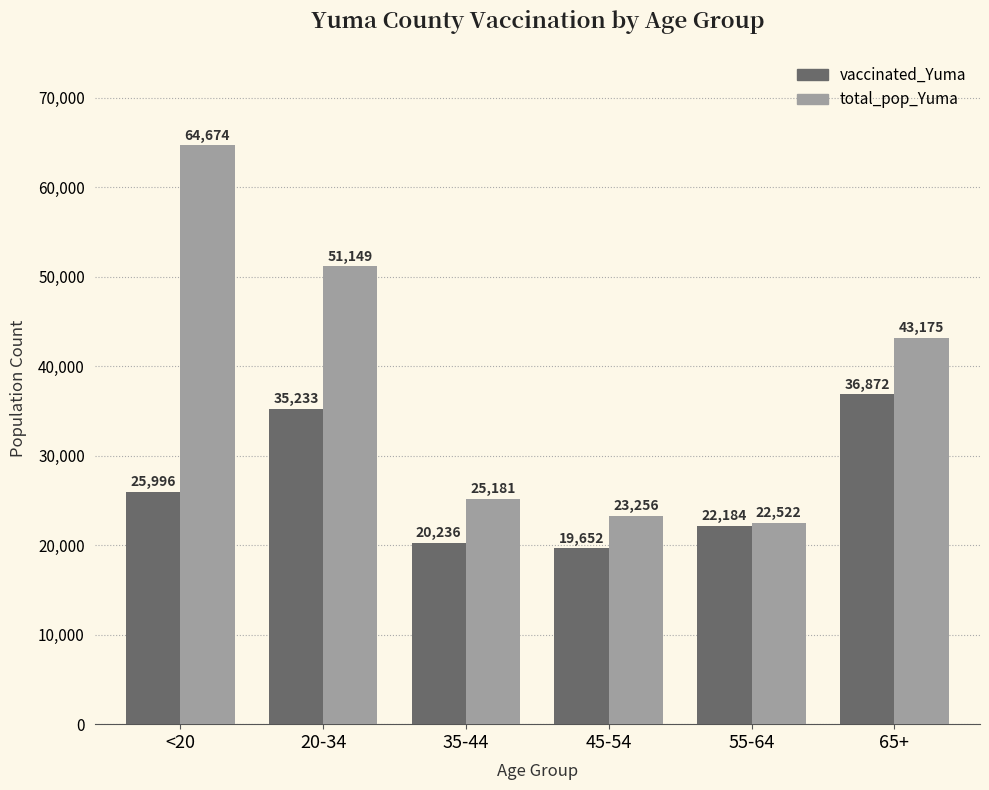

Which series has the widest spread of values?

total_pop_Yuma